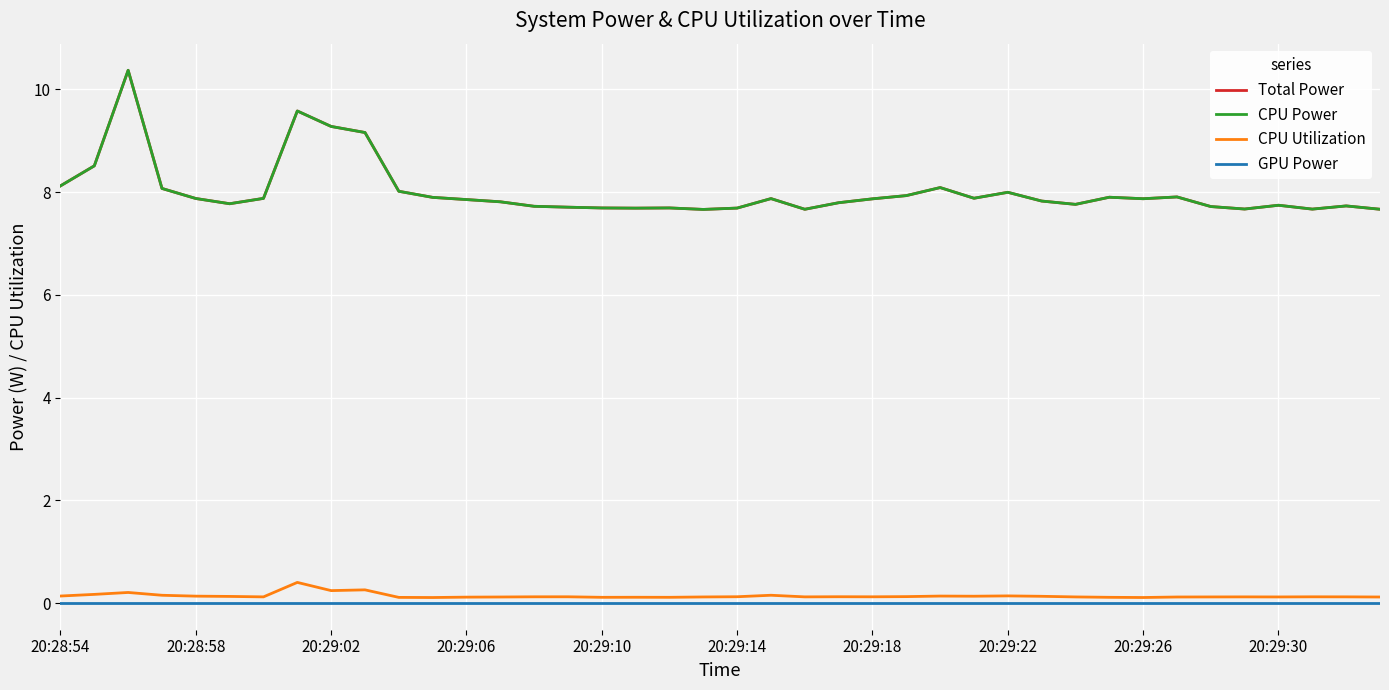

What is the sum of all Total Power values?

320.6